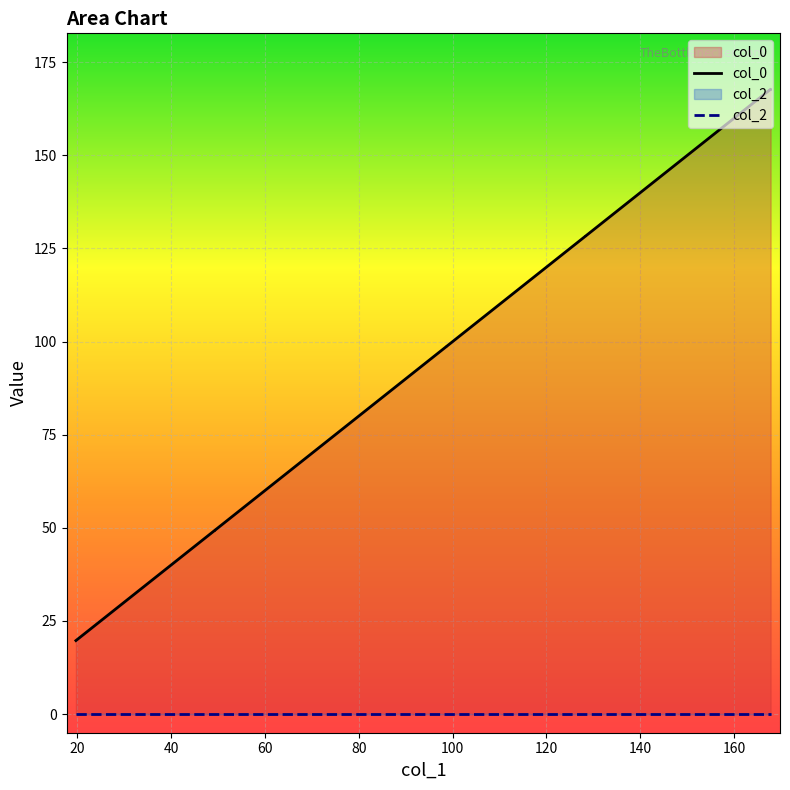

Rank the categories by value from highest to lowest.

167.75016416353517, 167.75016416353517, 128.29235968968828, 128.29235968968828, 98.68547913342236, 98.68547913342236, 78.95271222414766, 49.34583166788174, 49.34583166788174, 19.738951111615812